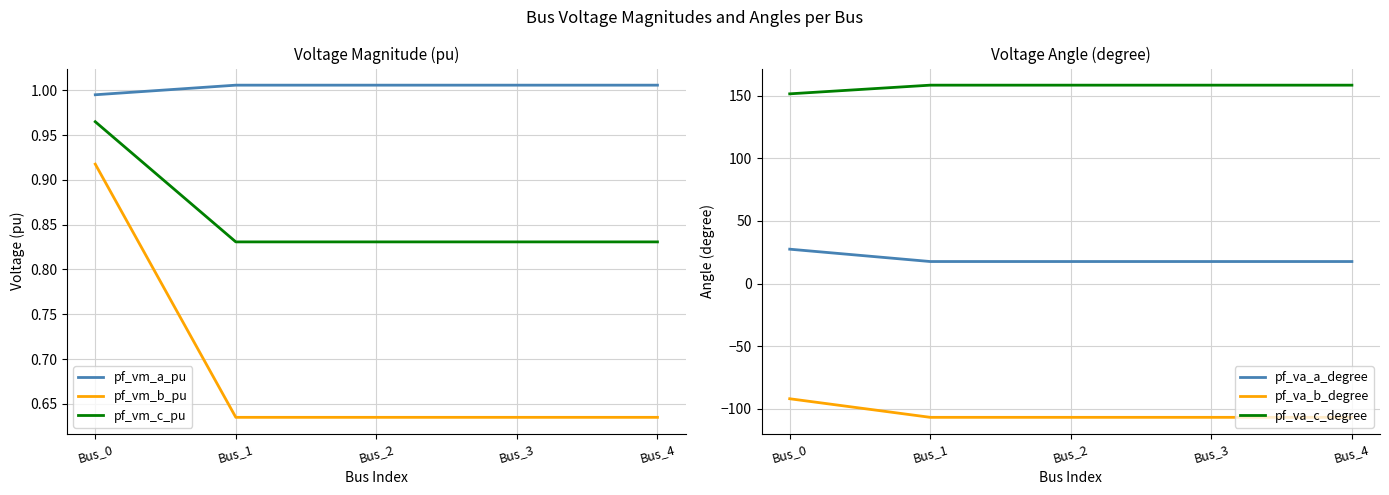

Which series changed the most between Bus_0 and Bus_4?

pf_va_b_degree